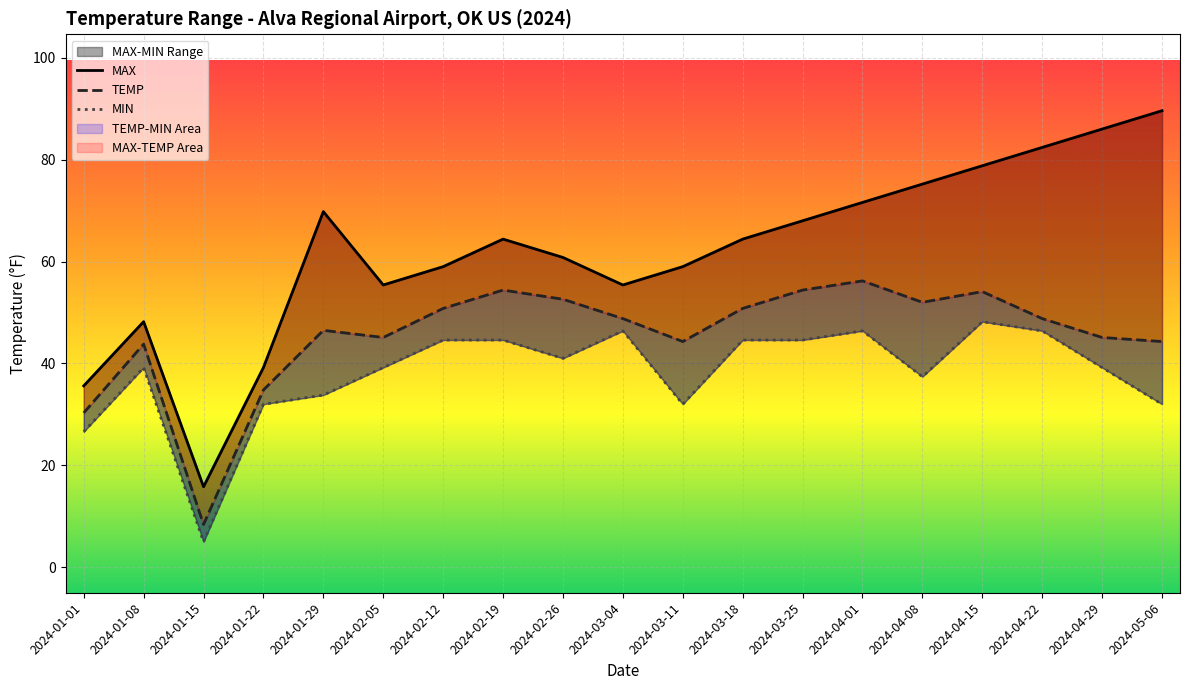

What are all the series names shown in the legend?

MAX, TEMP, MIN